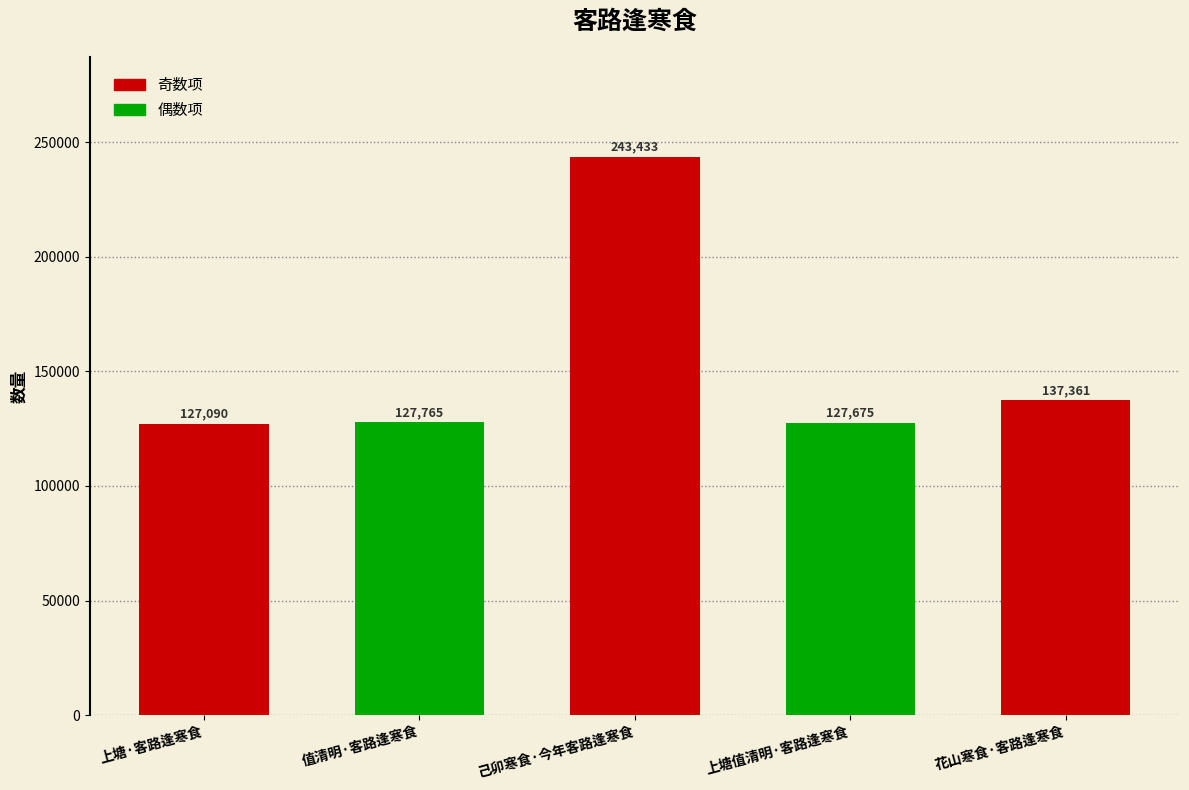

List the labels in order of value, largest first.

己卯寒食·今年客路逢寒食, 花山寒食·客路逢寒食, 值清明·客路逢寒食, 上塘值清明·客路逢寒食, 上塘·客路逢寒食